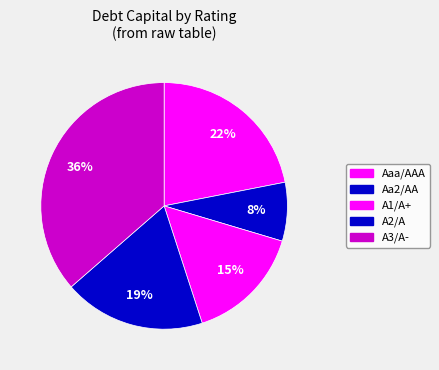

To the nearest percent, what percentage of the pie is A3/A-?

36%